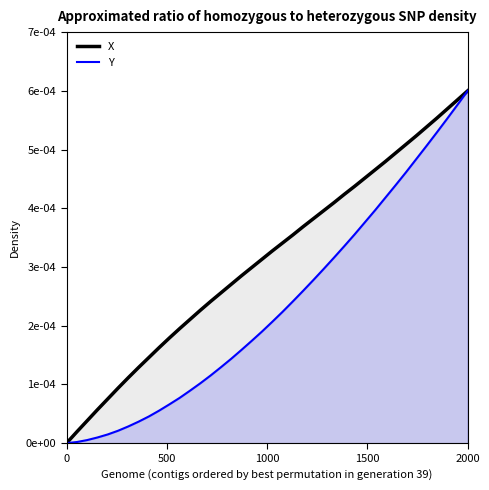

True or false: Y and X intersect in this chart.

False